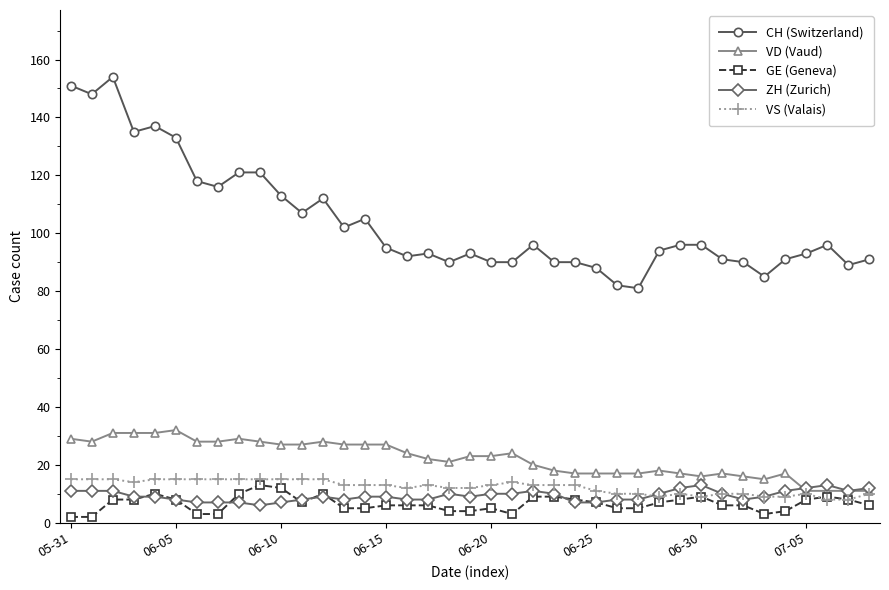

Does the chart have visible grid lines?

No